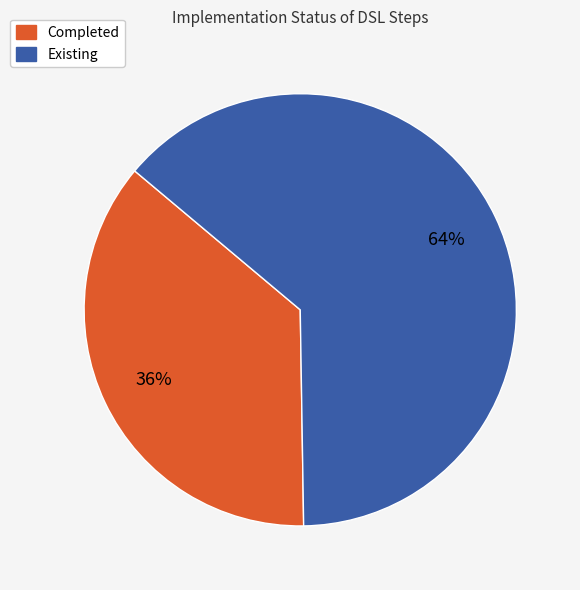

Is the sum of Existing and Completed greater than half?

Yes